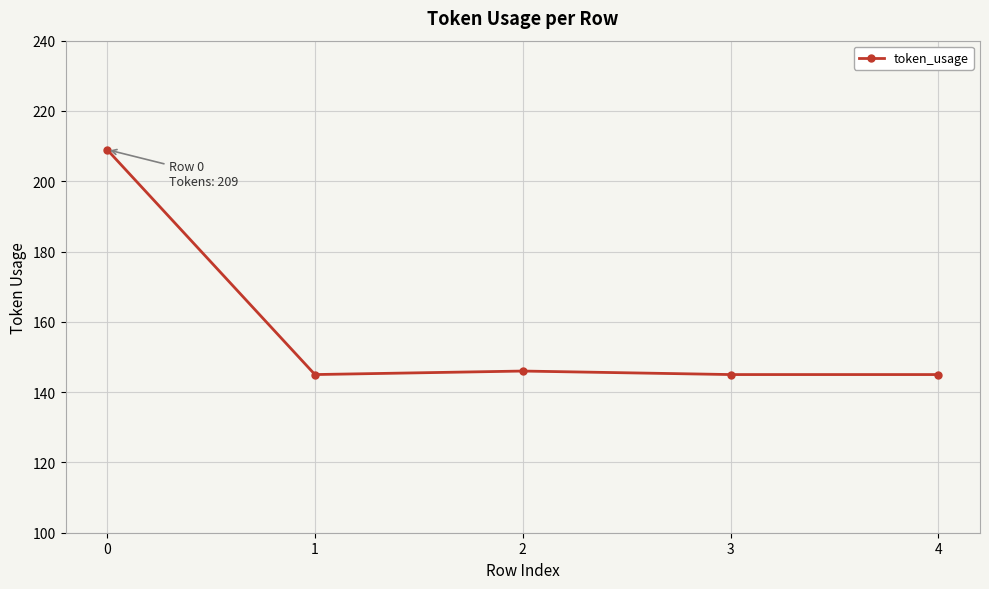

What is the minimum value shown in the chart?

145